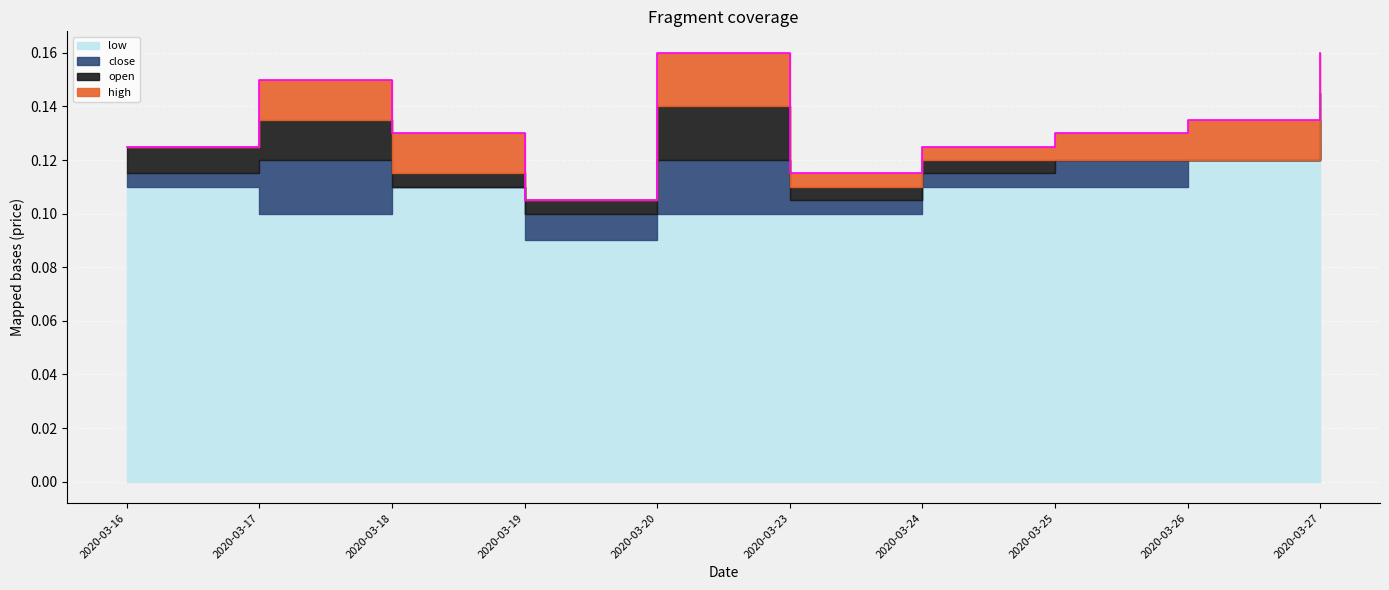

Is the value of high at 2020-03-17 greater than the value of open at 2020-03-20?

Yes